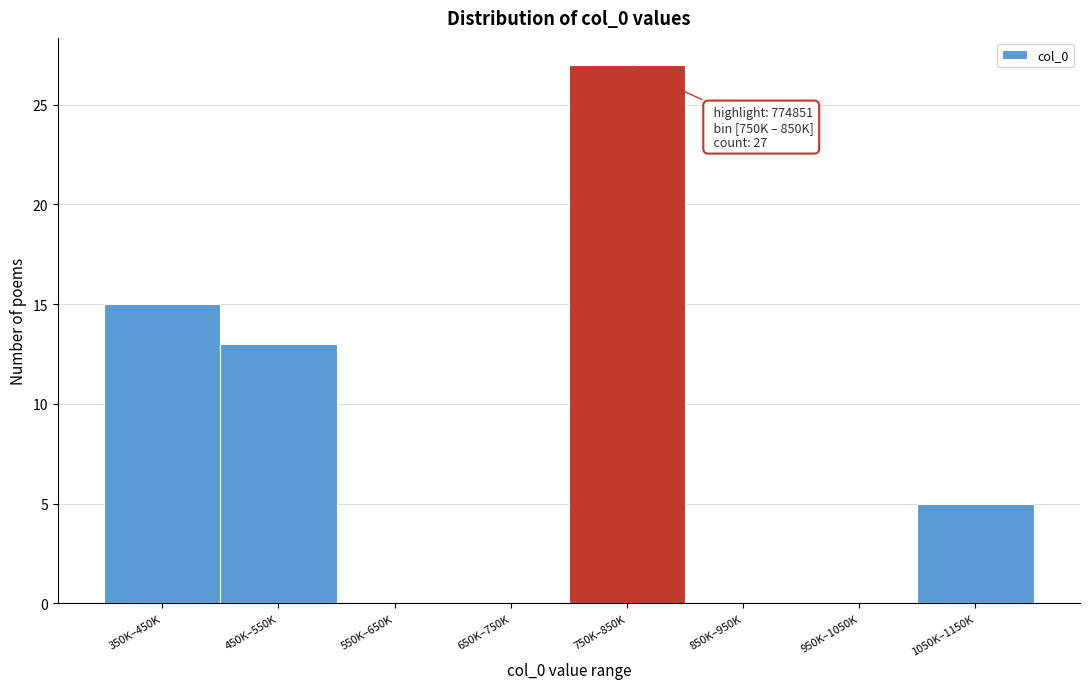

Reading left to right, transcribe all the data shown in this chart.

350K–450K=15	450K–550K=13	550K–650K=0	650K–750K=0	750K–850K=27	850K–950K=0	950K–1050K=0	1050K–1150K=5